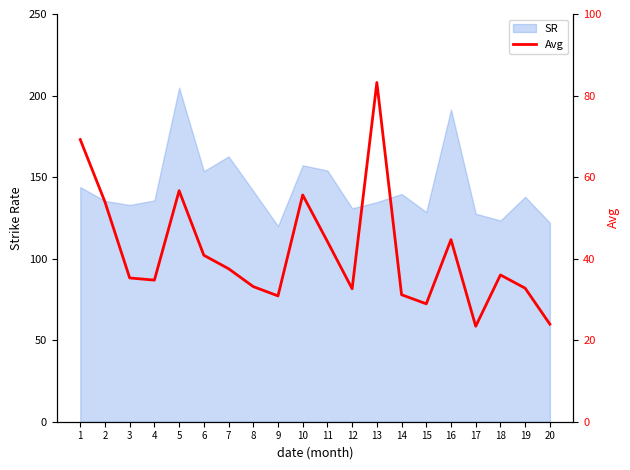

How many lines are shown in the chart?

1